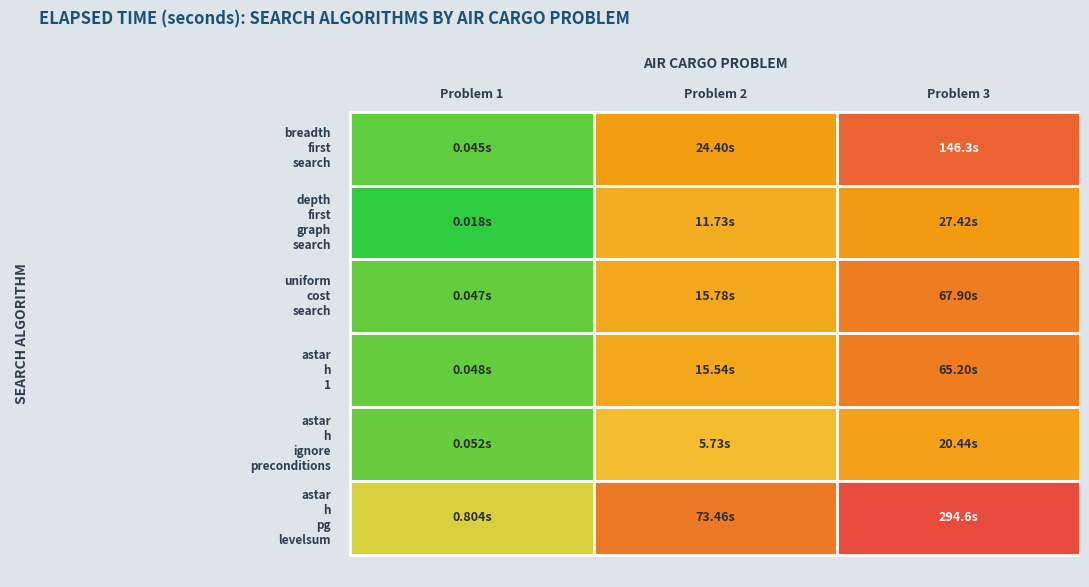

True or false: breadth_first_search has a value of 24.4 at Air Cargo Problem 2.

True